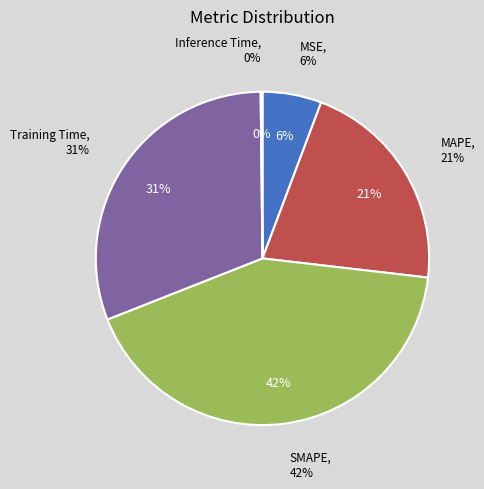

True or false: MSE accounts for 1% of the total.

False